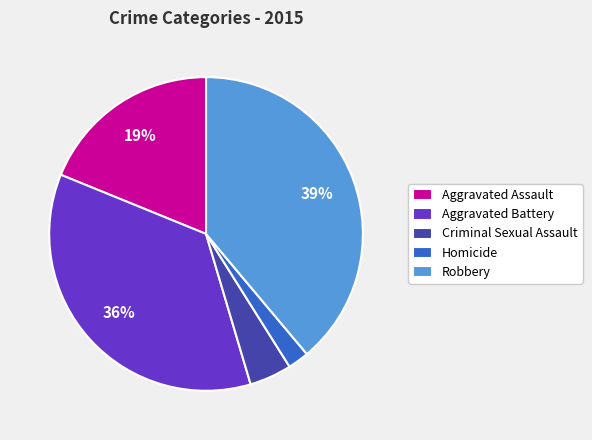

Is the sum of Criminal Sexual Assault and Homicide greater than half?

No